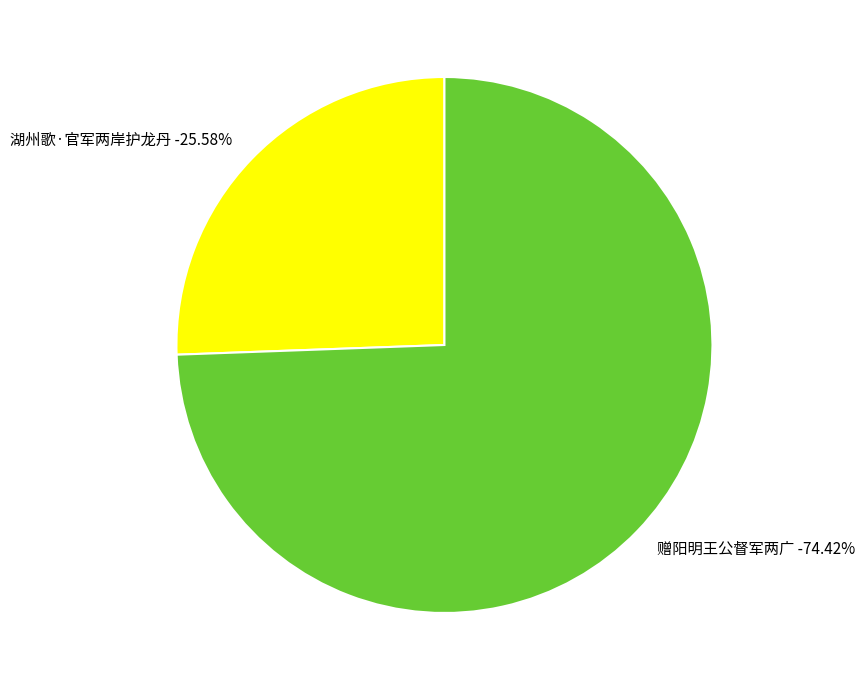

To the nearest percent, what is the combined percentage of 赠阳明王公督军两广 and 湖州歌·官军两岸护龙丹?

100%